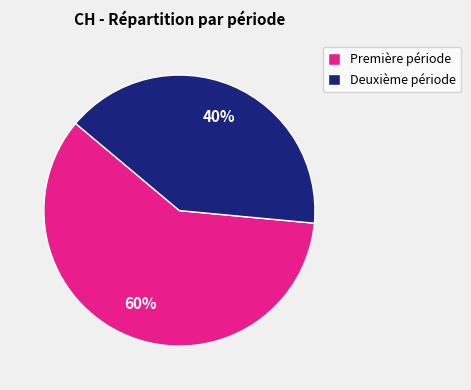

To the nearest percent, what portion does Deuxième période represent?

40%